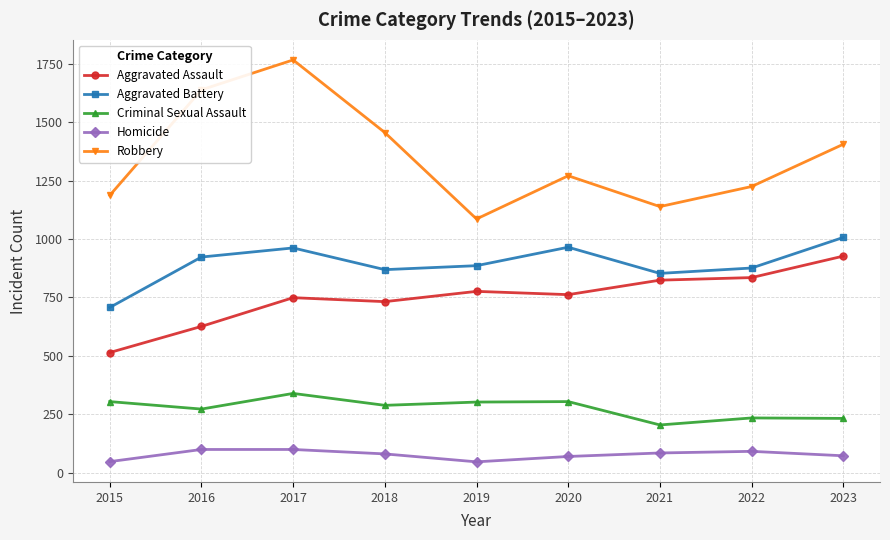

How many interior local peaks does the Aggravated Battery series have?

2